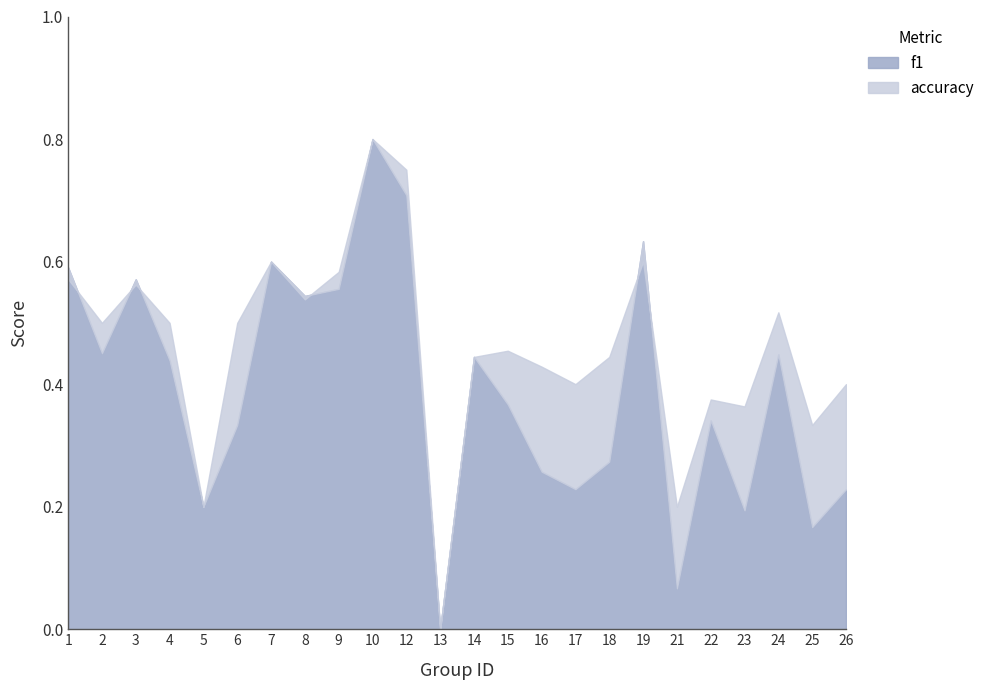

At how many categories does at least one series exceed 0?

23